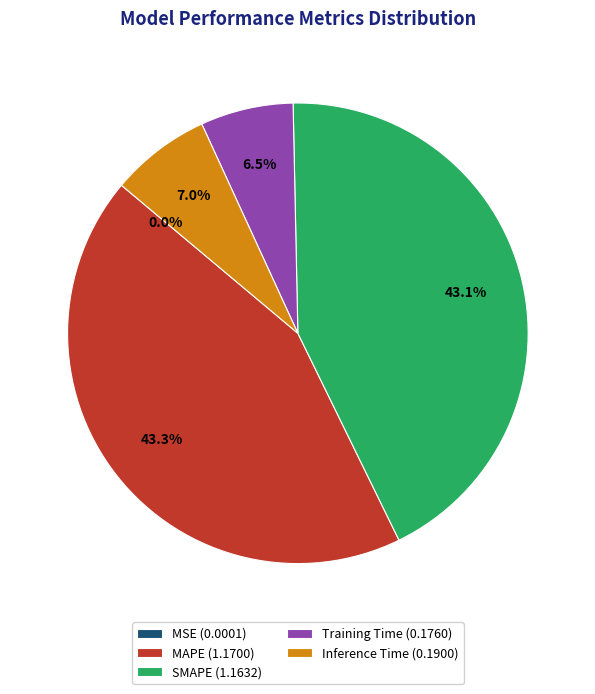

Combined, what portion of the pie is Inference Time (0.1900) and MAPE (1.1700)?

50.4%